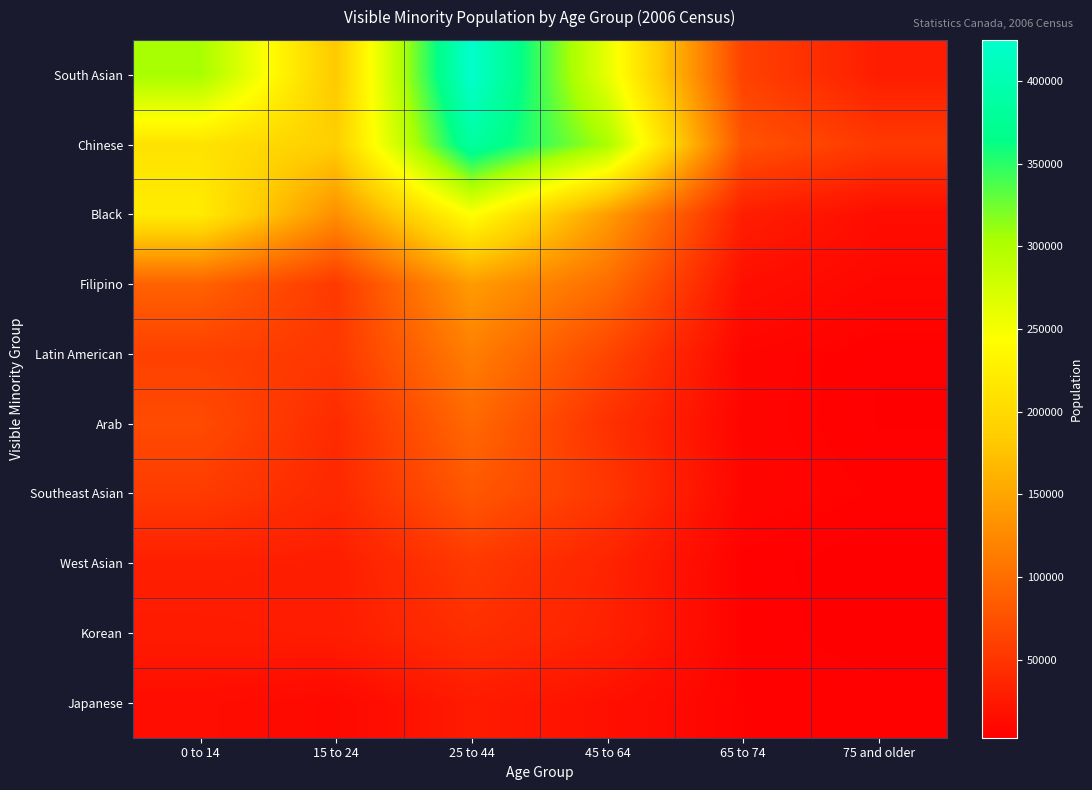

What is the maximum value shown in the chart?

424850